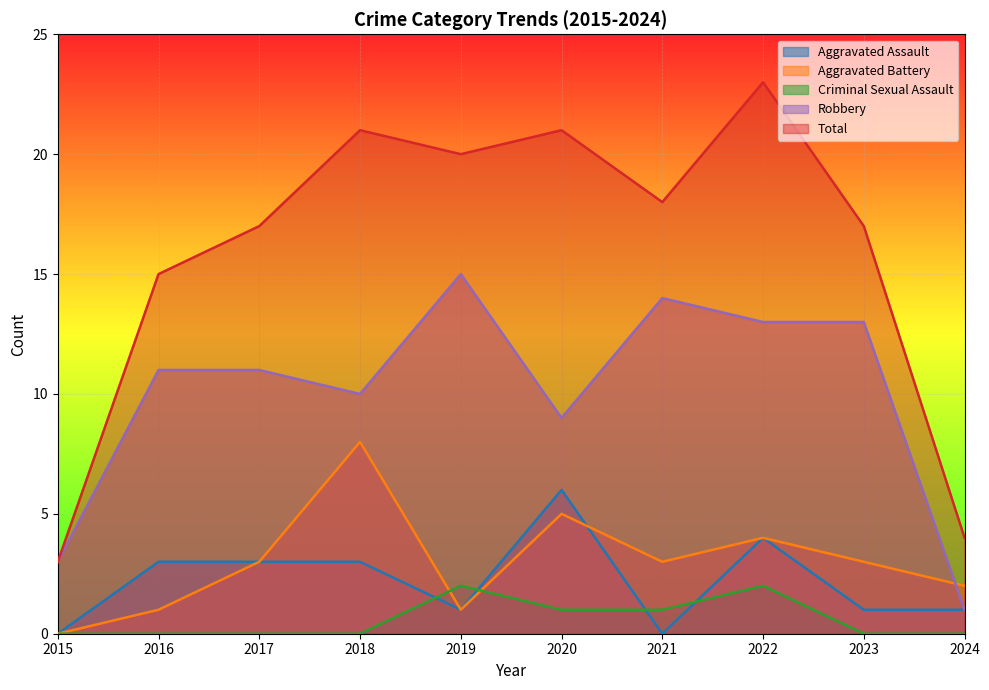

How many positive values does the Aggravated Assault series have?

8